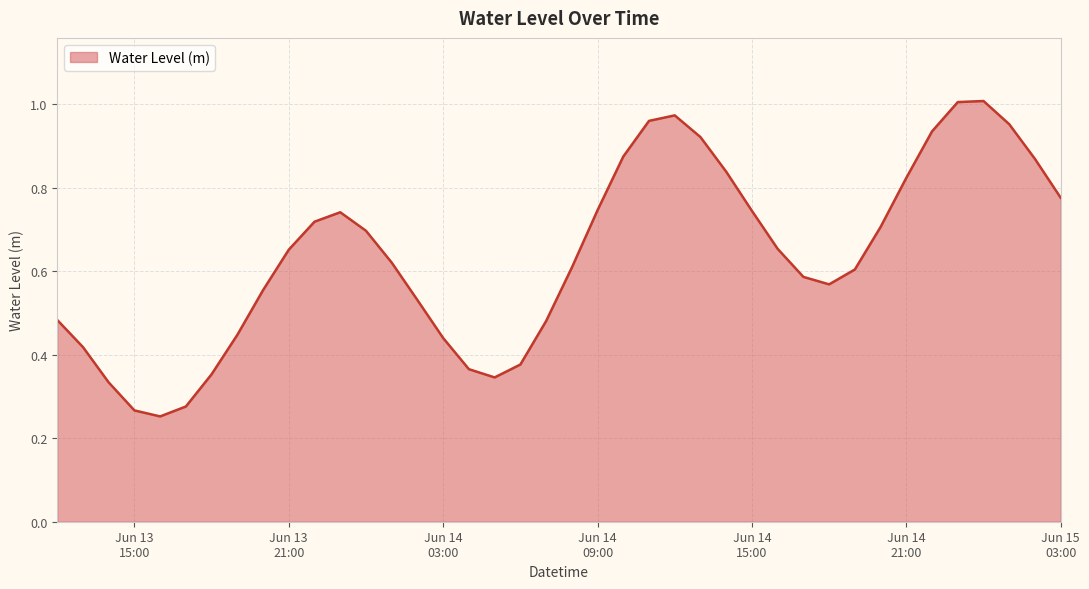

Is this an area chart (filled region under the line)?

Yes